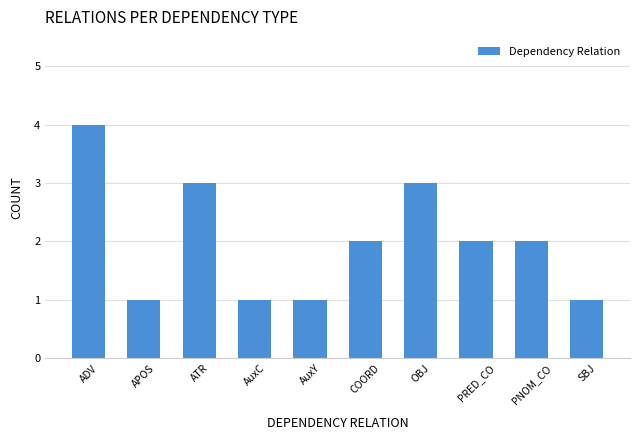

Reading left to right, extract all data points from this chart.

ADV=4	APOS=1	ATR=3	AuxC=1	AuxY=1	COORD=2	OBJ=3	PRED_CO=2	PNOM_CO=2	SBJ=1